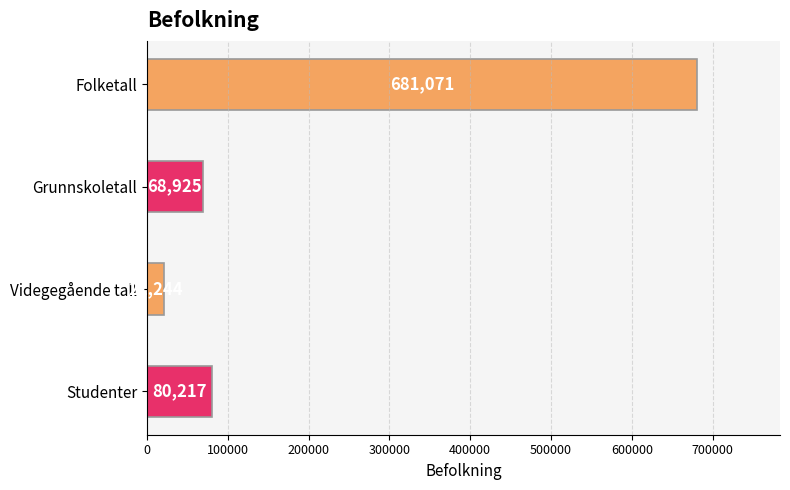

Which category has the lowest value across all series?

Videgegående tall